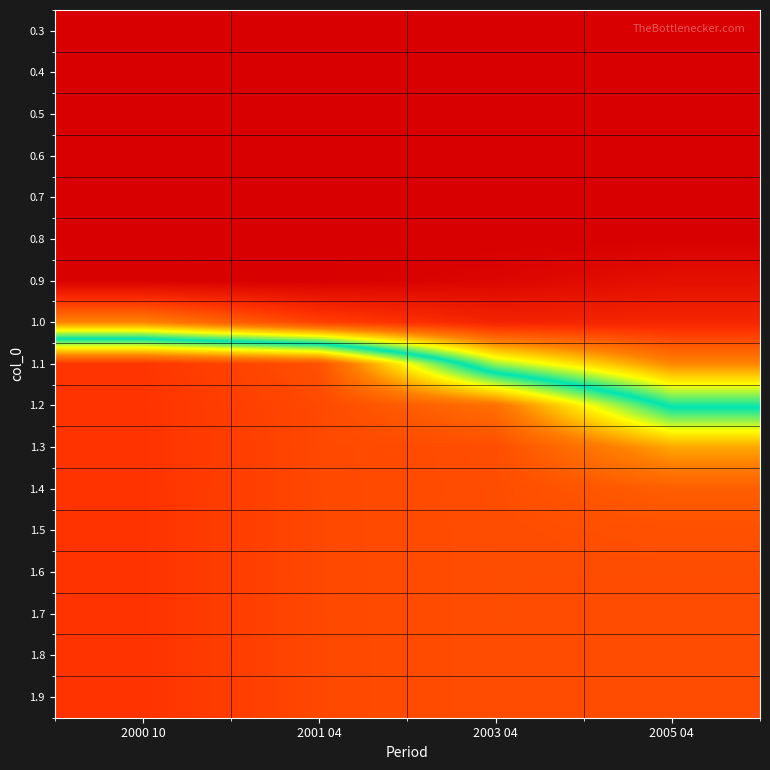

Reading left to right, what are all the values shown in this chart?

0.3: 2000 10=0.0	2001 04=0.0	2003 04=0.0	2005 04=0.0
0.4: 2000 10=0.0	2001 04=0.0	2003 04=0.0	2005 04=0.0
0.5: 2000 10=0.0	2001 04=0.0	2003 04=0.0	2005 04=0.0
0.6: 2000 10=0.0	2001 04=0.0	2003 04=0.0	2005 04=0.0
0.7: 2000 10=0.0	2001 04=0.0	2003 04=0.0	2005 04=0.0
0.8: 2000 10=0.0	2001 04=0.0	2003 04=0.0	2005 04=0.0
0.9: 2000 10=0.0	2001 04=0.0	2003 04=0.0	2005 04=0.0
1.0: 2000 10=0.3	2001 04=0.2	2003 04=0.1	2005 04=0.1
1.1: 2000 10=1.0	2001 04=1.0	2003 04=0.5	2005 04=0.3
1.2: 2000 10=1.0	2001 04=1.0	2003 04=0.9	2005 04=0.6
1.3: 2000 10=1.0	2001 04=1.0	2003 04=1.0	2005 04=0.8
1.4: 2000 10=1.0	2001 04=1.0	2003 04=1.0	2005 04=1.0
1.5: 2000 10=1.0	2001 04=1.0	2003 04=1.0	2005 04=1.0
1.6: 2000 10=1.0	2001 04=1.0	2003 04=1.0	2005 04=1.0
1.7: 2000 10=1.0	2001 04=1.0	2003 04=1.0	2005 04=1.0
1.8: 2000 10=1.0	2001 04=1.0	2003 04=1.0	2005 04=1.0
1.9: 2000 10=1.0	2001 04=1.0	2003 04=1.0	2005 04=1.0